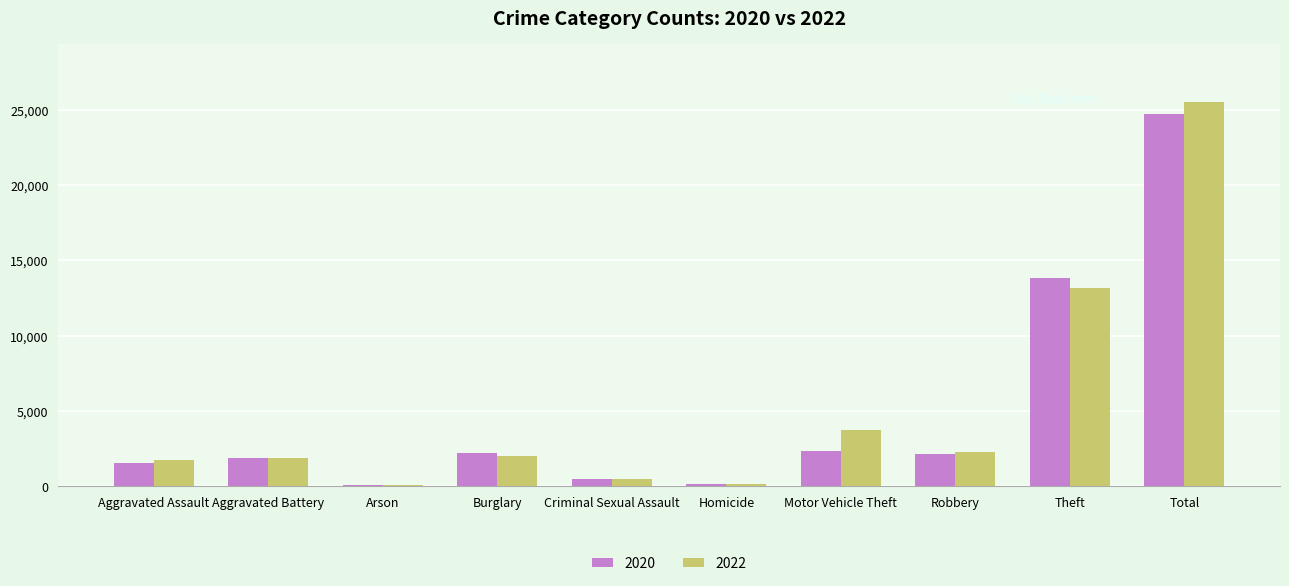

Is it true that 2020 equals 2247 at Burglary?

True